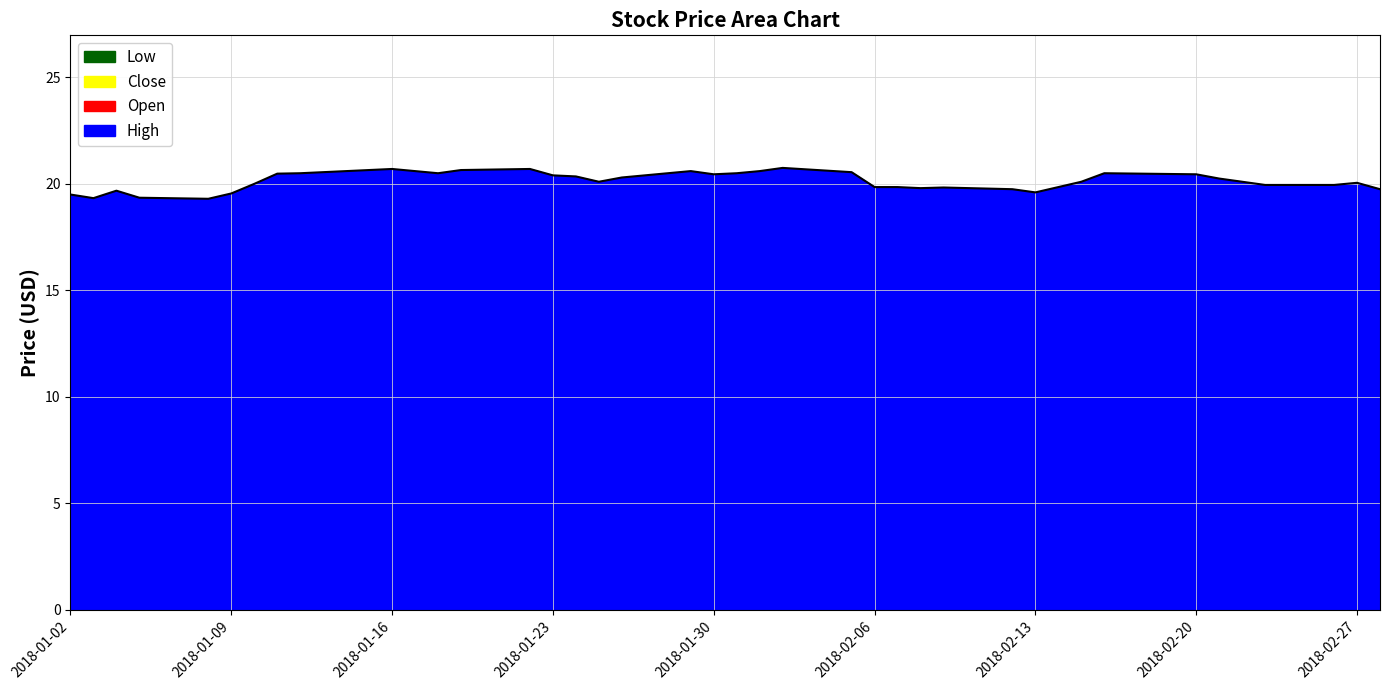

What are all the series names shown in the legend?

Low, Close, Open, High